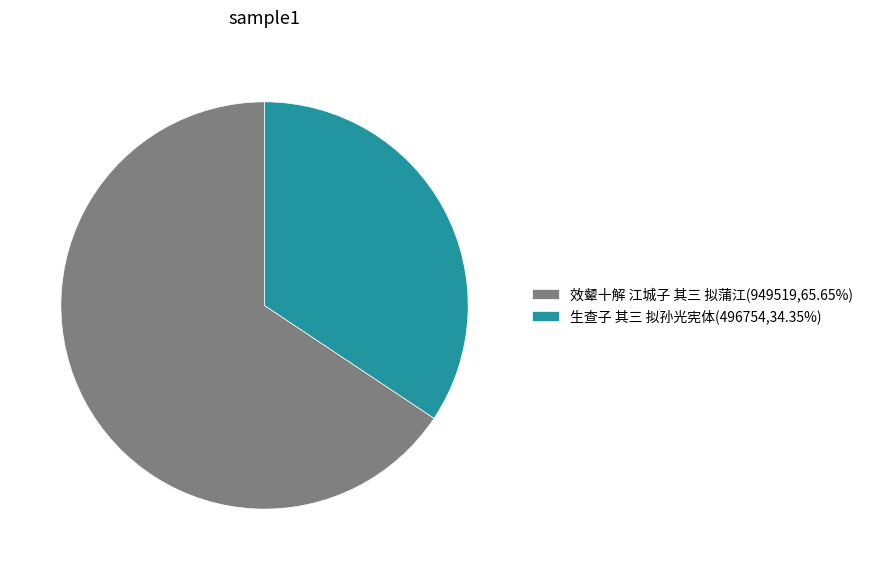

Do 效颦十解 江城子 其三 拟蒲江(949519,65.65%) and 生查子 其三 拟孙光宪体(496754,34.35%) together represent more than half of the pie?

Yes